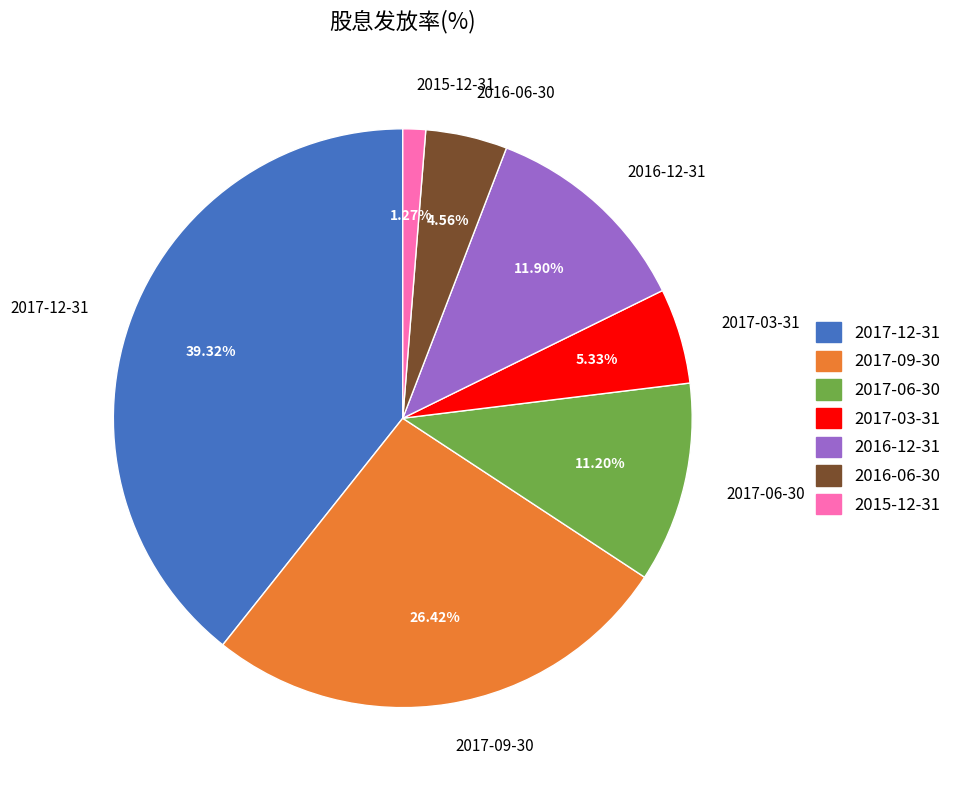

Is the sum of 2015-12-31 and 2017-12-31 greater than half?

No